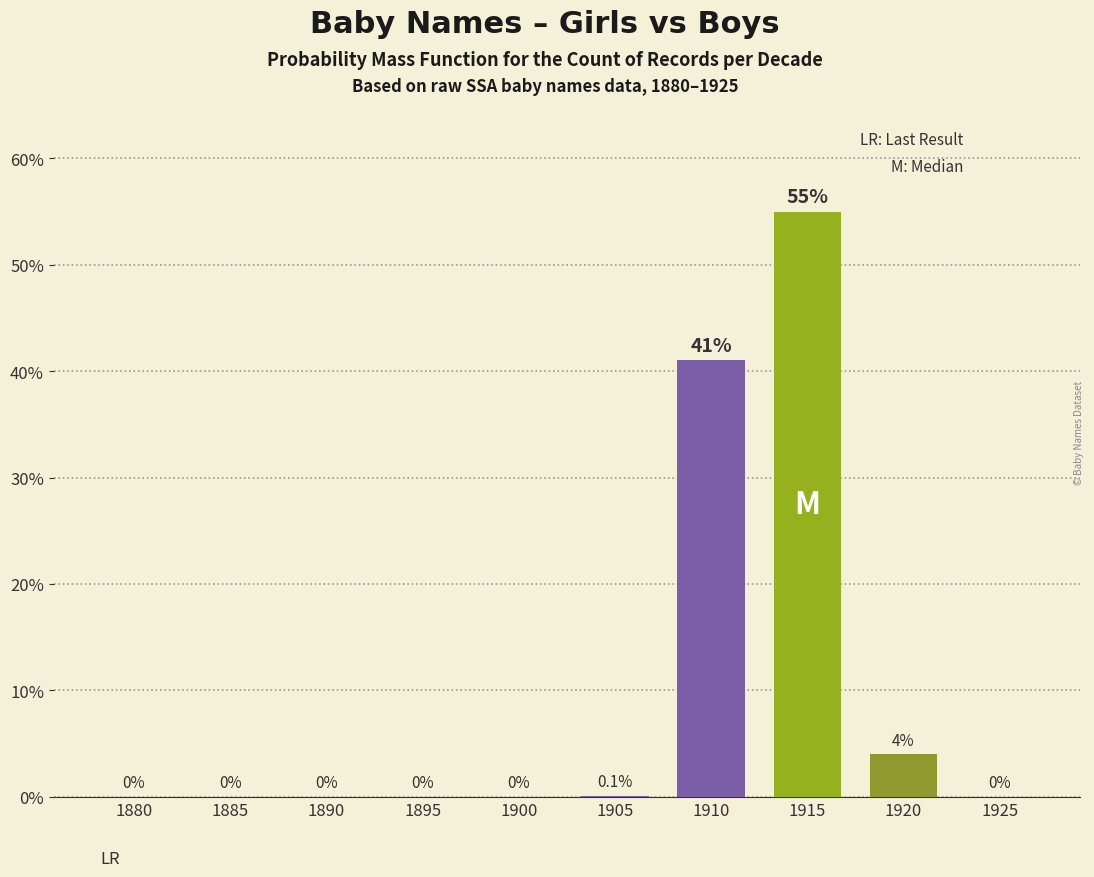

Reading left to right, extract all data points from this chart.

0.0	0.0	0.0	0.0	0.0	0.1	41.0	55.0	4.0	0.0